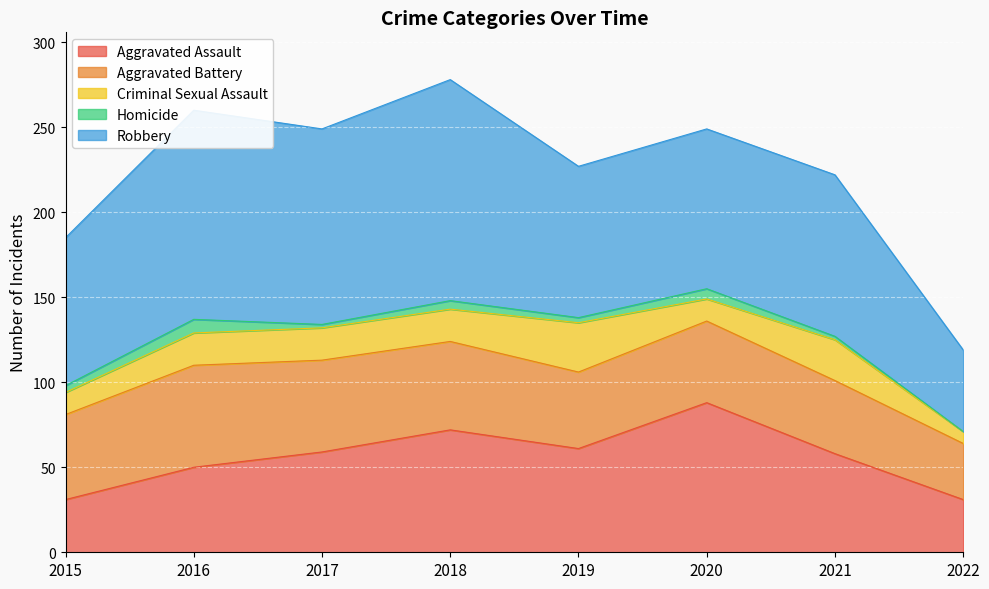

What is the difference between the highest and lowest values at 2017?

113